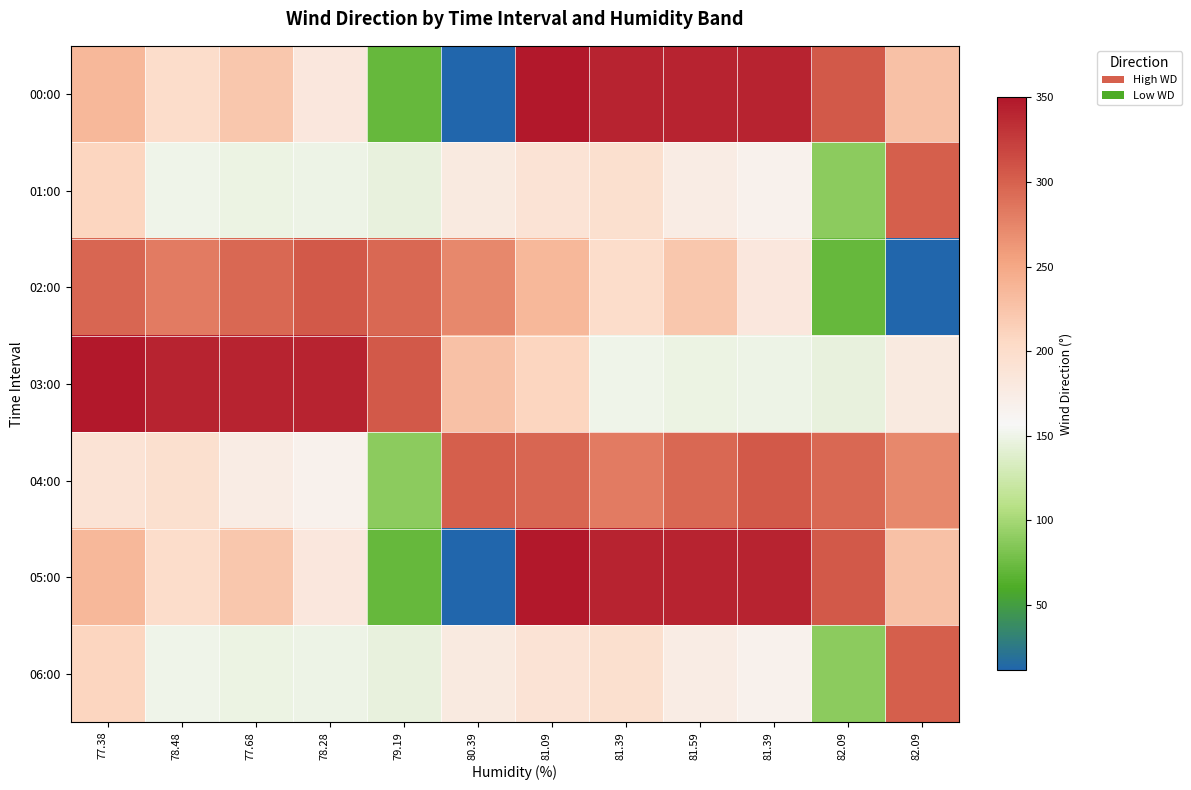

Reading left to right, transcribe all the data shown in this chart.

00:00: 77.38=235	78.48=200	77.68=222	78.28=182	79.19=71	80.39=11	81.09=350	81.39=342	81.59=342	81.39=342	82.09=305	82.09=227
01:00: 77.38=209	78.48=151	77.68=148	78.28=149	79.19=146	80.39=178	81.09=191	81.39=196	81.59=174	81.39=167	82.09=89	82.09=302
02:00: 77.38=297	78.48=282	77.68=295	78.28=306	79.19=295	80.39=273	81.09=235	81.39=200	81.59=222	81.39=182	82.09=71	82.09=11
03:00: 77.38=350	78.48=342	77.68=342	78.28=342	79.19=305	80.39=227	81.09=209	81.39=151	81.59=148	81.39=149	82.09=146	82.09=178
04:00: 77.38=191	78.48=196	77.68=174	78.28=167	79.19=89	80.39=302	81.09=297	81.39=282	81.59=295	81.39=306	82.09=295	82.09=273
05:00: 77.38=235	78.48=200	77.68=222	78.28=182	79.19=71	80.39=11	81.09=350	81.39=342	81.59=342	81.39=342	82.09=305	82.09=227
06:00: 77.38=209	78.48=151	77.68=148	78.28=149	79.19=146	80.39=178	81.09=191	81.39=196	81.59=174	81.39=167	82.09=89	82.09=302